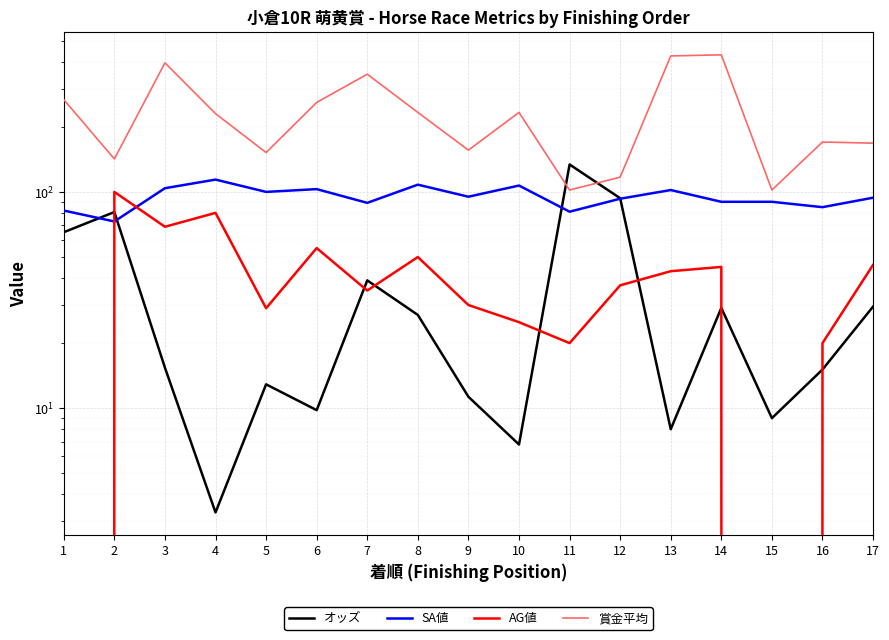

Which series changed the most between 3 and 8?

賞金平均